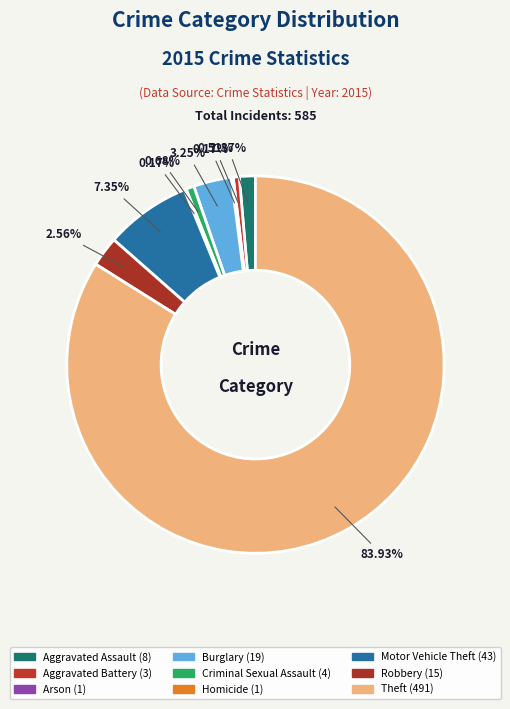

Combined, do Burglary and Robbery account for over 50%?

No